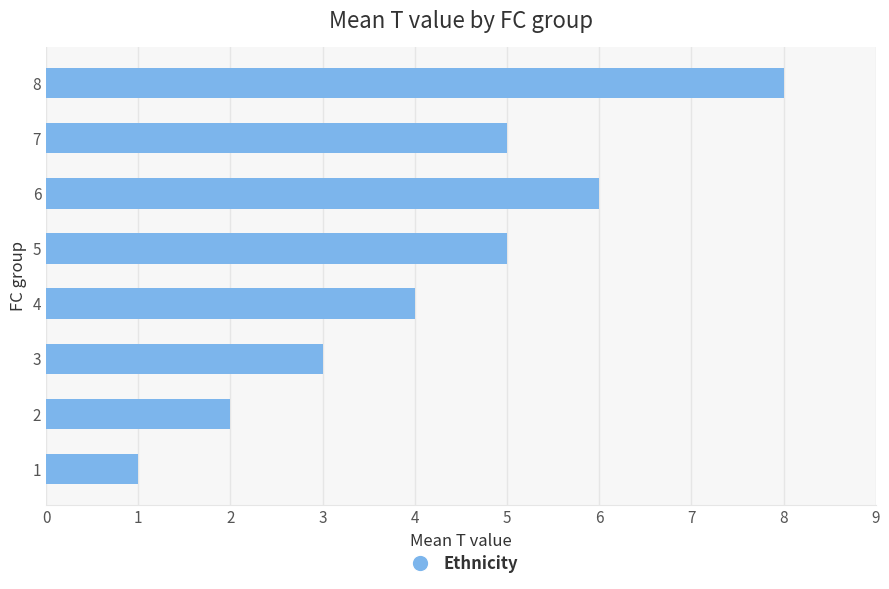

Is it true that the value at 5 is 10?

False